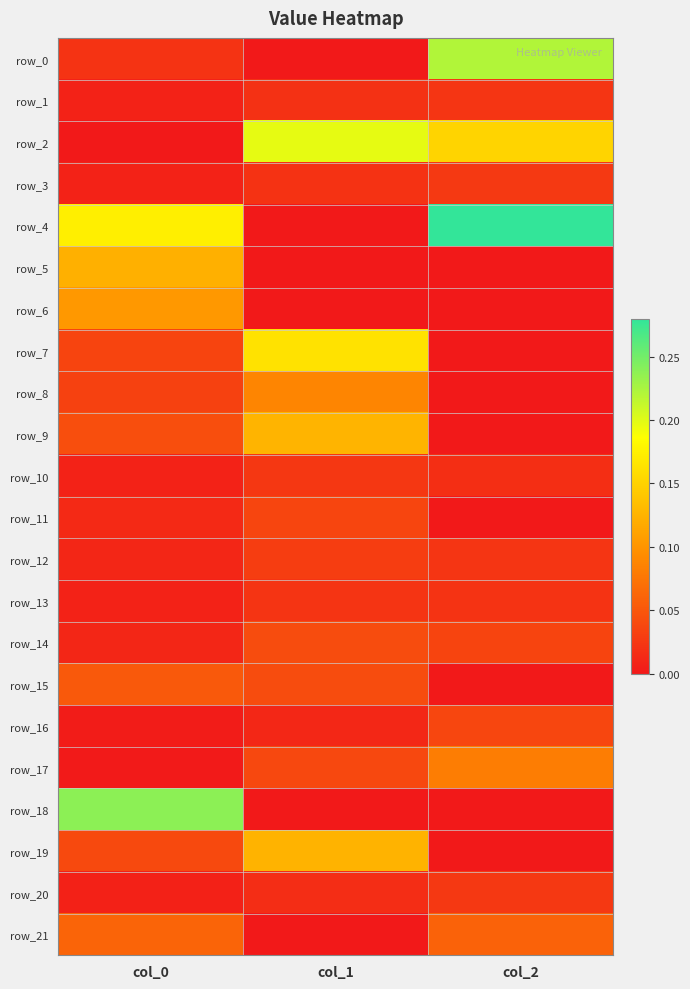

Which category has the highest value in the row_3 series?

col_2